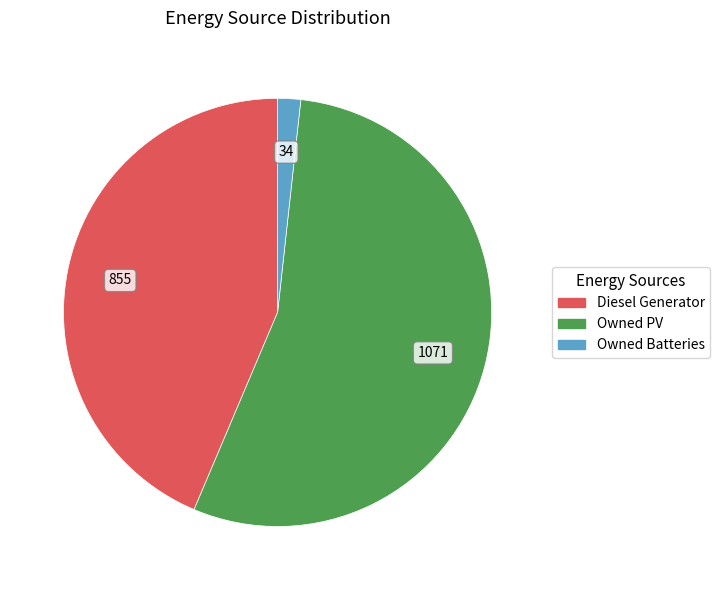

Is the sum of Owned PV and Owned Batteries greater than half?

Yes